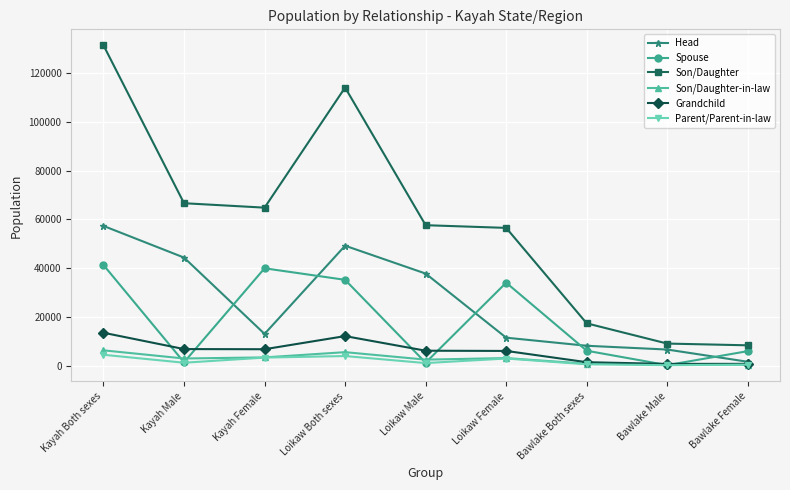

What is the difference between the second highest and minimum values in the Son/Daughter series?

105746